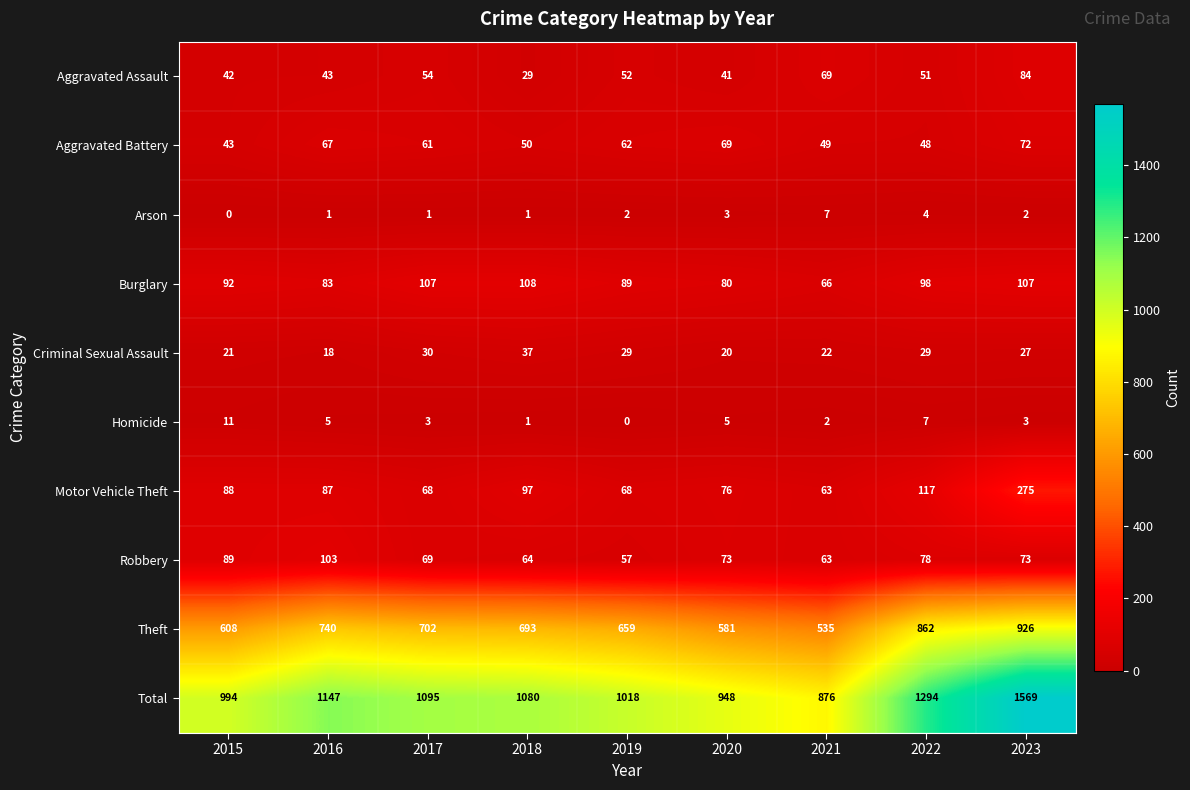

Is the value of Aggravated Battery at 2016 greater than the value of Burglary at 2018?

No